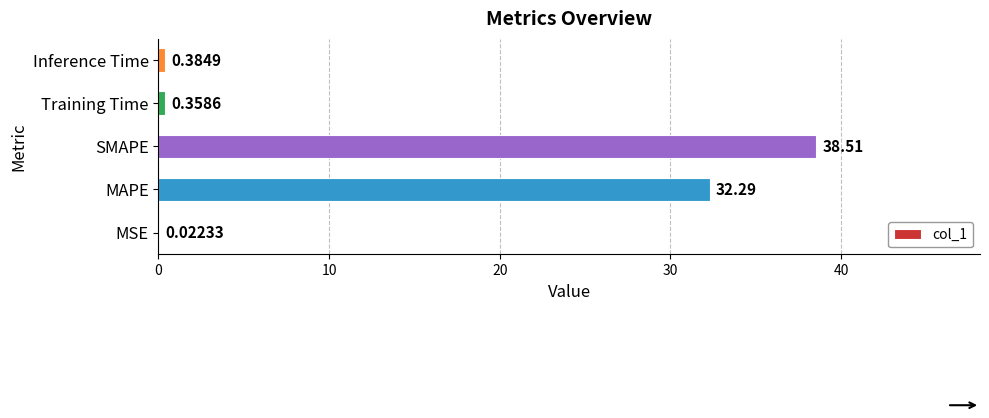

What is the sum of all values?

71.6